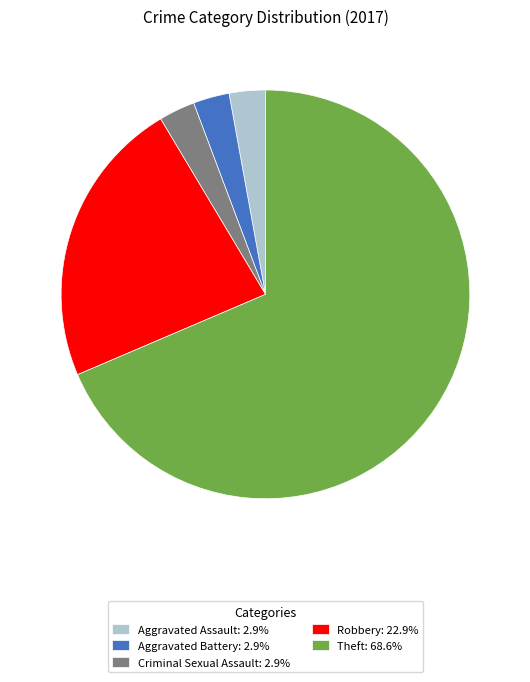

Does Theft: 68.6% represent more than half of the total?

Yes